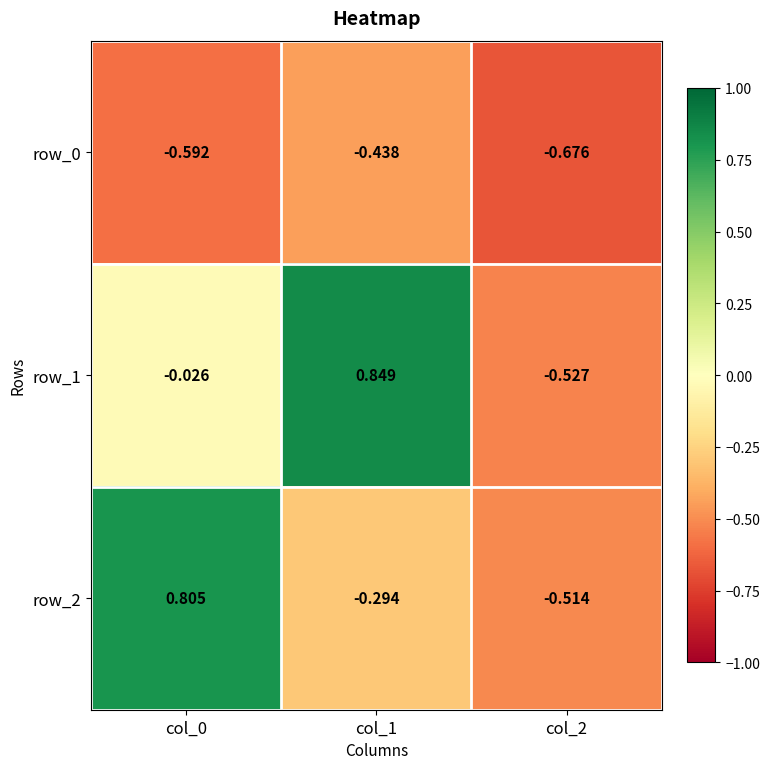

At which label does row_1 reach its minimum?

col_2